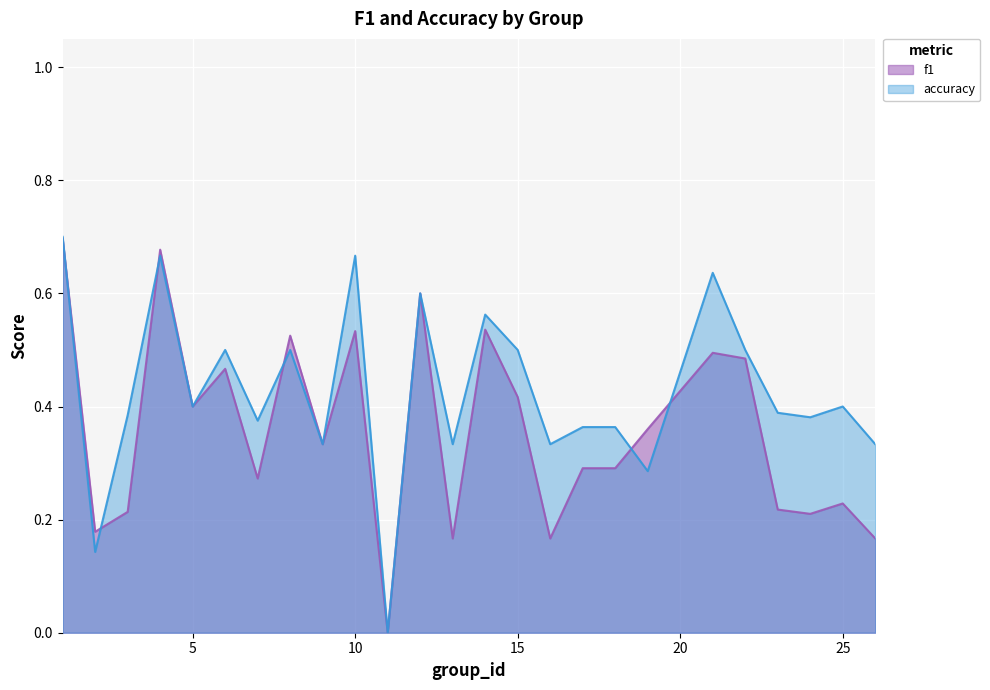

At how many categories does at least one series exceed 0?

24